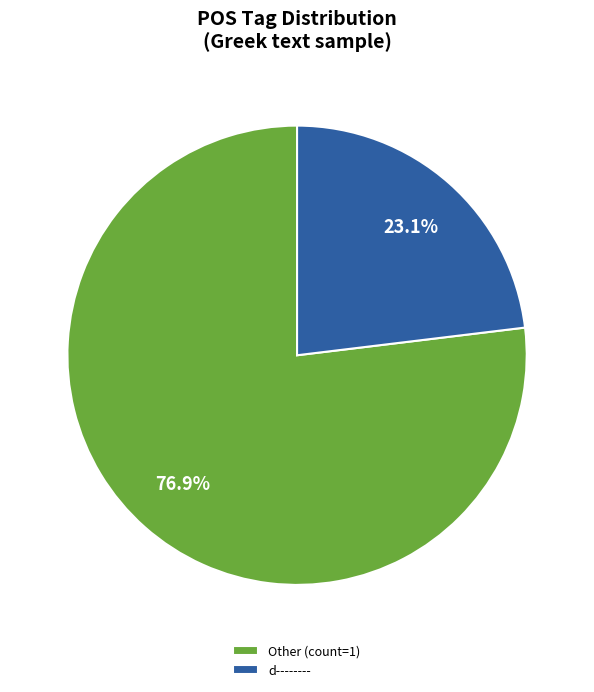

Rank the categories by value from lowest to highest.

d--------, Other (count=1)